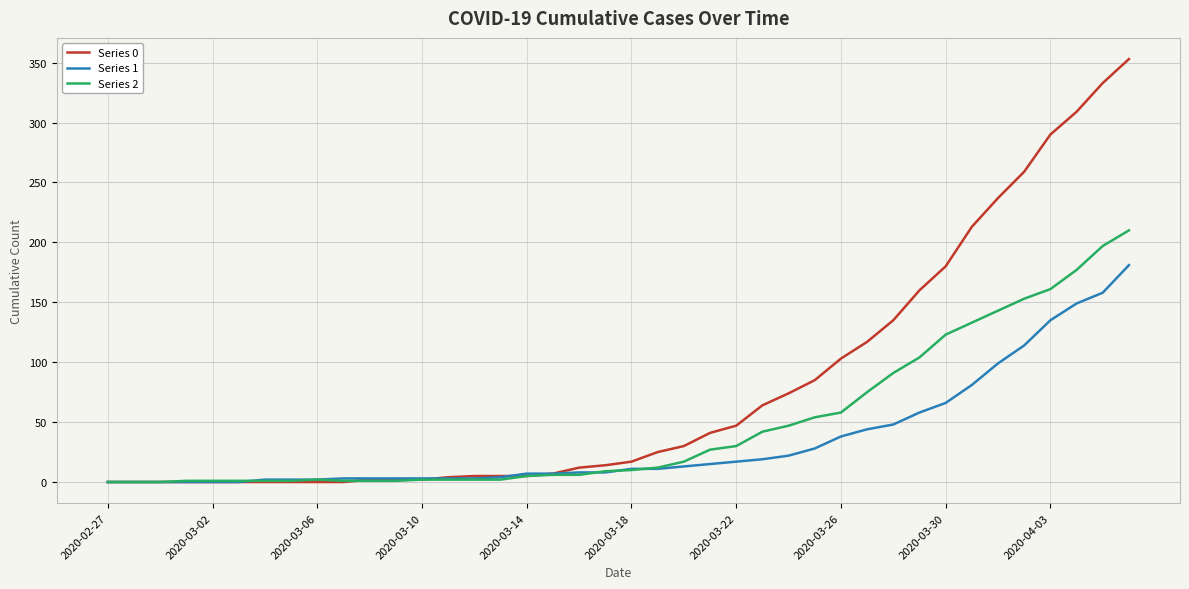

List the series in order of their peak value, highest first.

Series 0, Series 2, Series 1